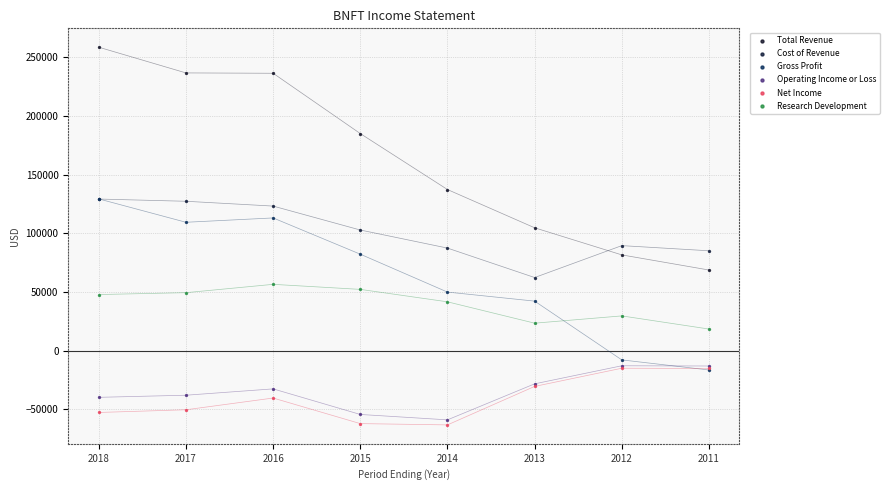

Which series contains the highest Y value?

Total Revenue